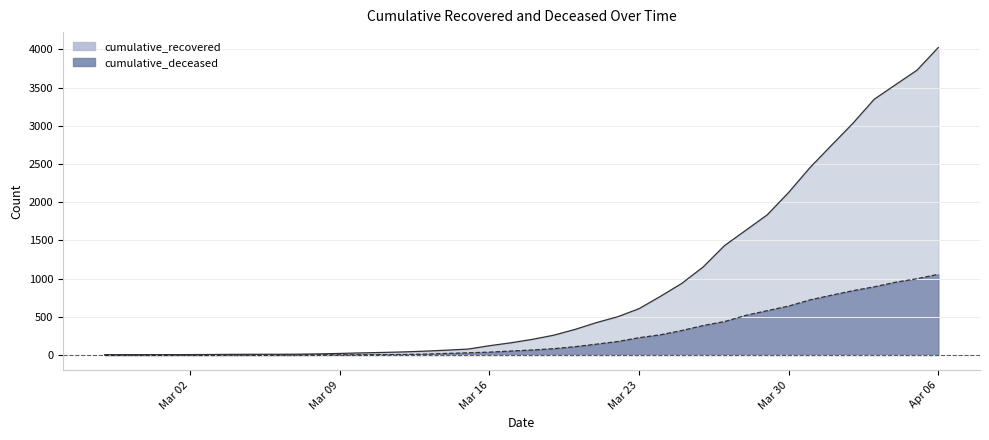

The cumulative_deceased series shows 2 at Mar 09. True or false?

True